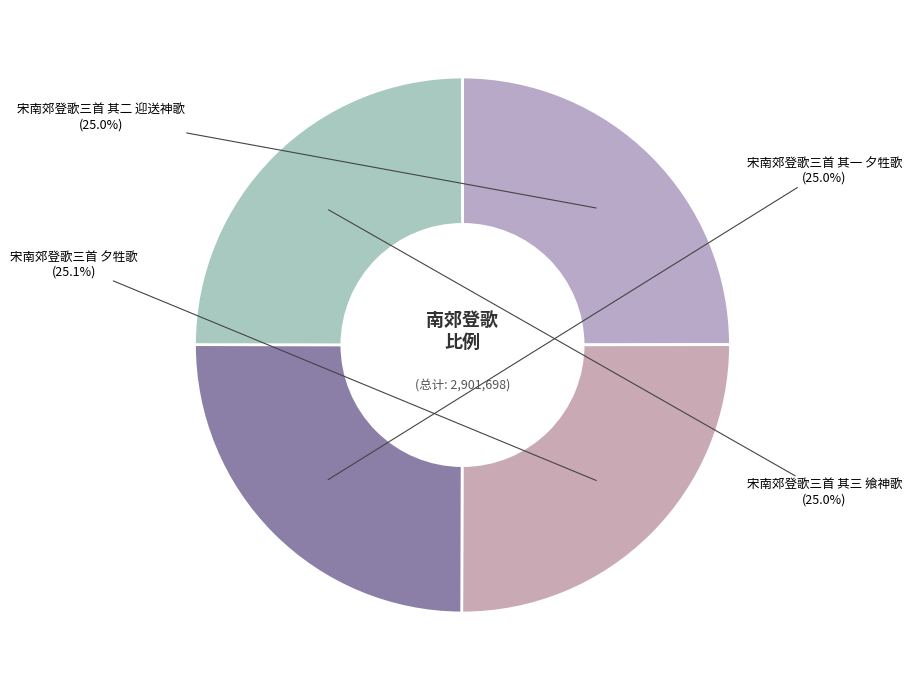

True or false: 宋南郊登歌三首 其一 夕牲歌 accounts for 18% of the total.

False